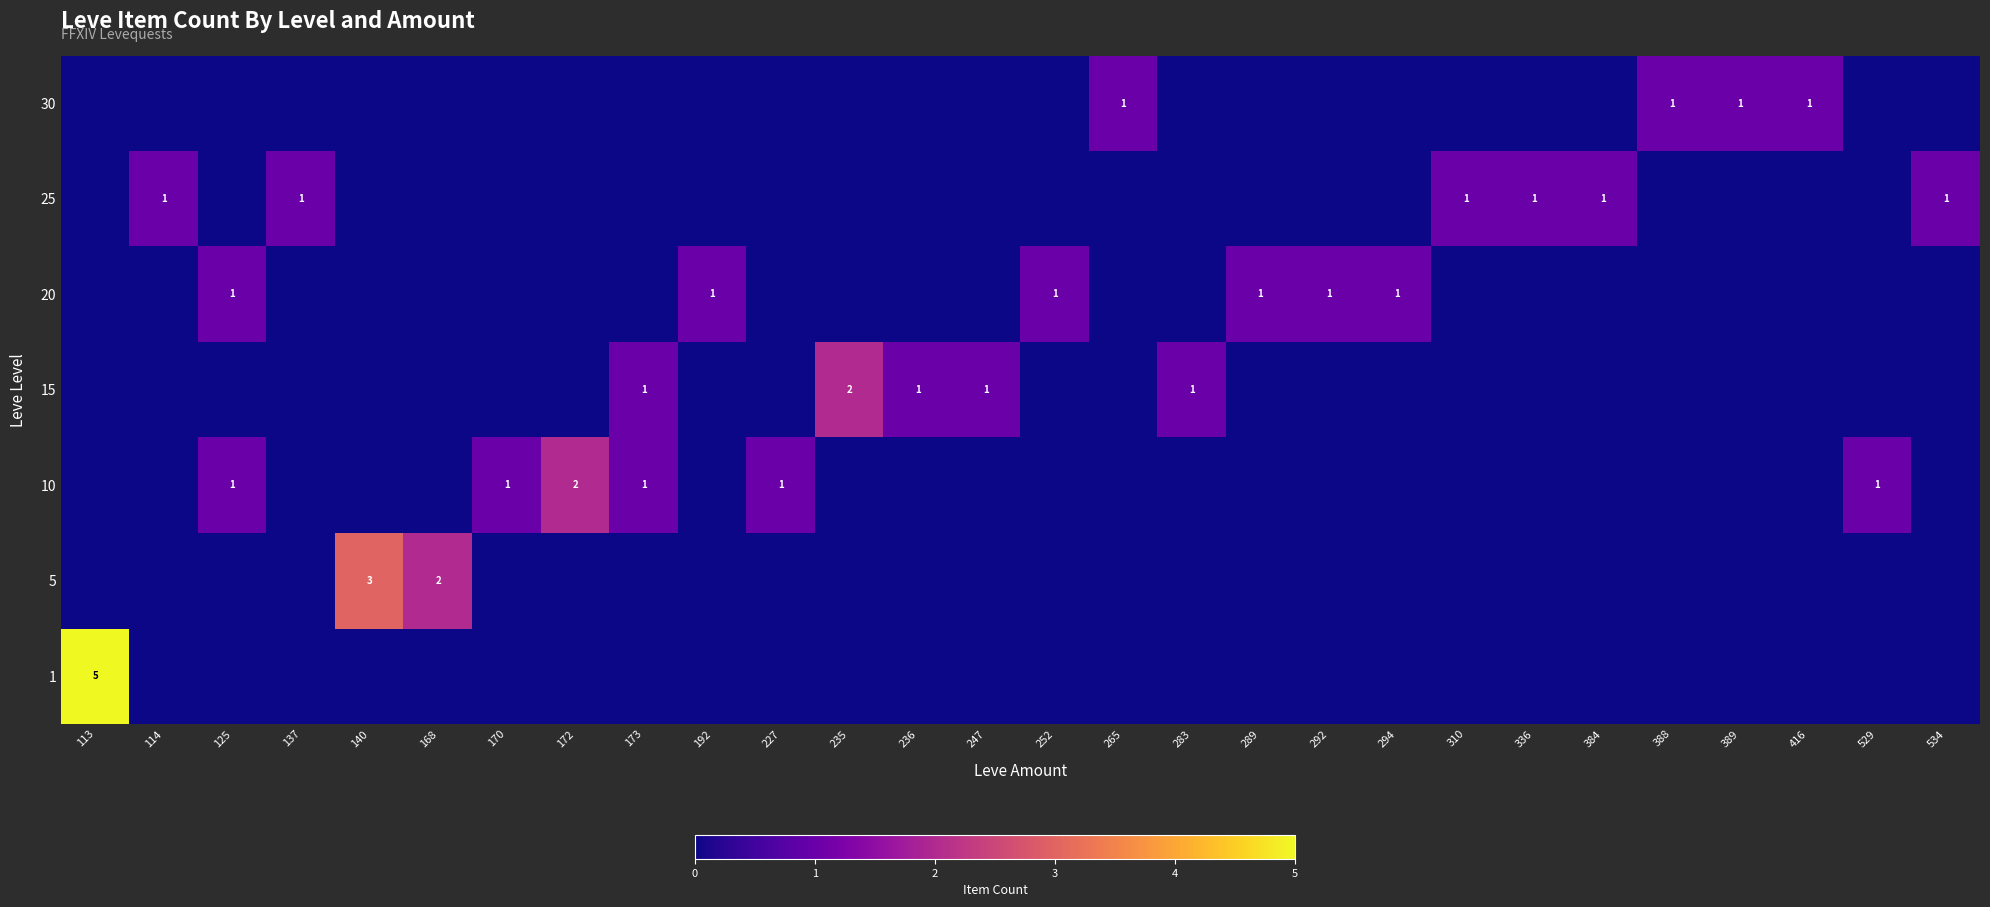

Between 252 and 336, which series saw the biggest shift?

row_4